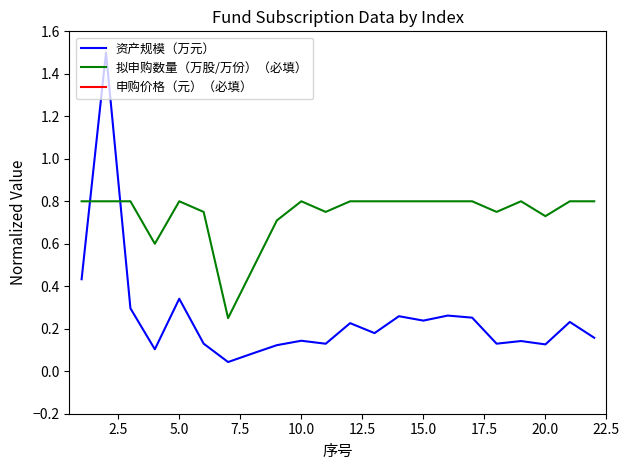

Reading right to left, transcribe all the data shown in this chart.

资产规模（万元）: 0.2	0.2	0.1	0.1	0.1	0.3	0.3	0.2	0.3	0.2	0.2	0.1	0.1	0.1	0.1	0.0	0.1	0.3	0.1	0.3	1.5	0.4
拟申购数量（万股/万份）（必填）: 0.8	0.8	0.7	0.8	0.8	0.8	0.8	0.8	0.8	0.8	0.8	0.8	0.8	0.7	0.5	0.2	0.8	0.8	0.6	0.8	0.8	0.8
申购价格（元）（必填）: 11.9	11.9	12.1	12.1	12.0	11.9	11.9	12.1	12.1	12.0	11.9	11.9	12.1	12.1	12.0	11.9	11.9	12.1	12.1	12.0	11.9	11.9